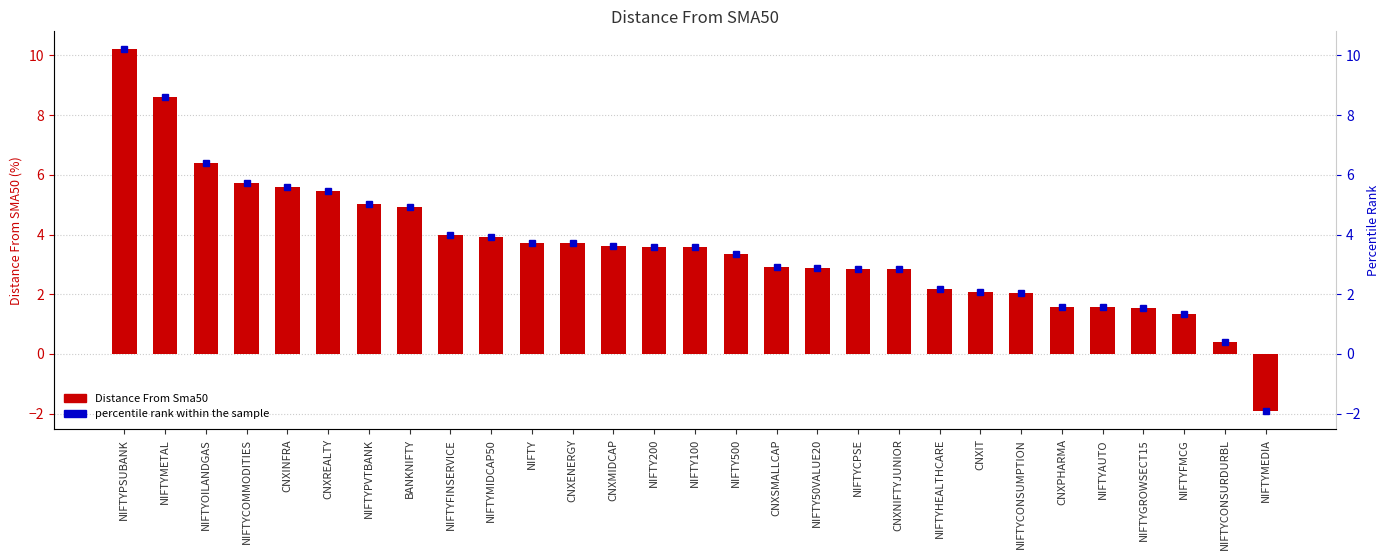

Where does the data first go above 3?

NIFTYPSUBANK